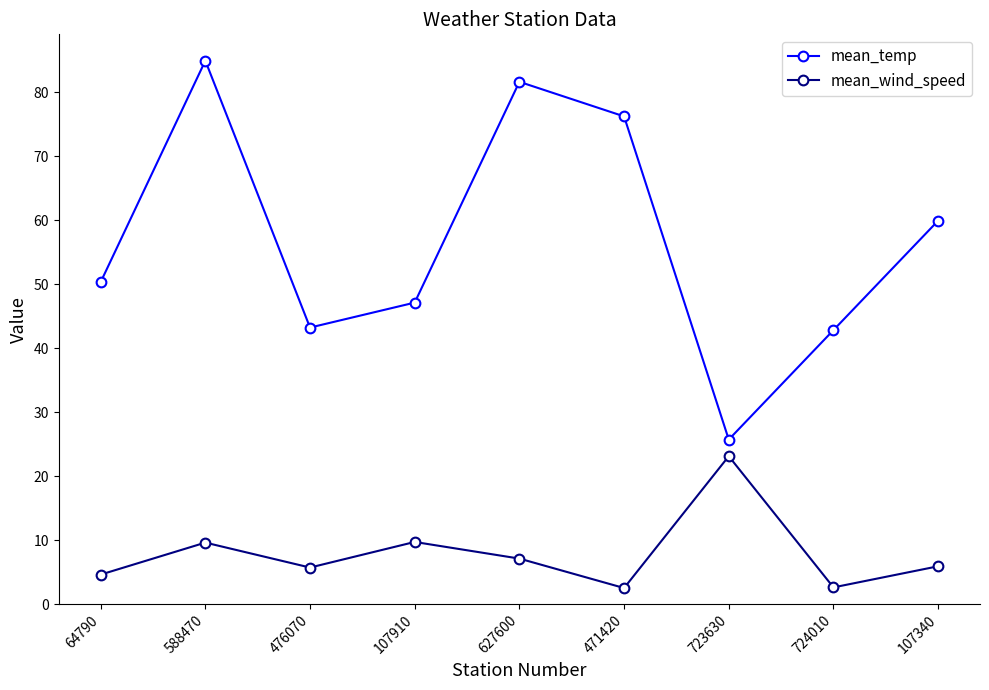

Is it true that mean_temp equals 114.2 at 471420?

False